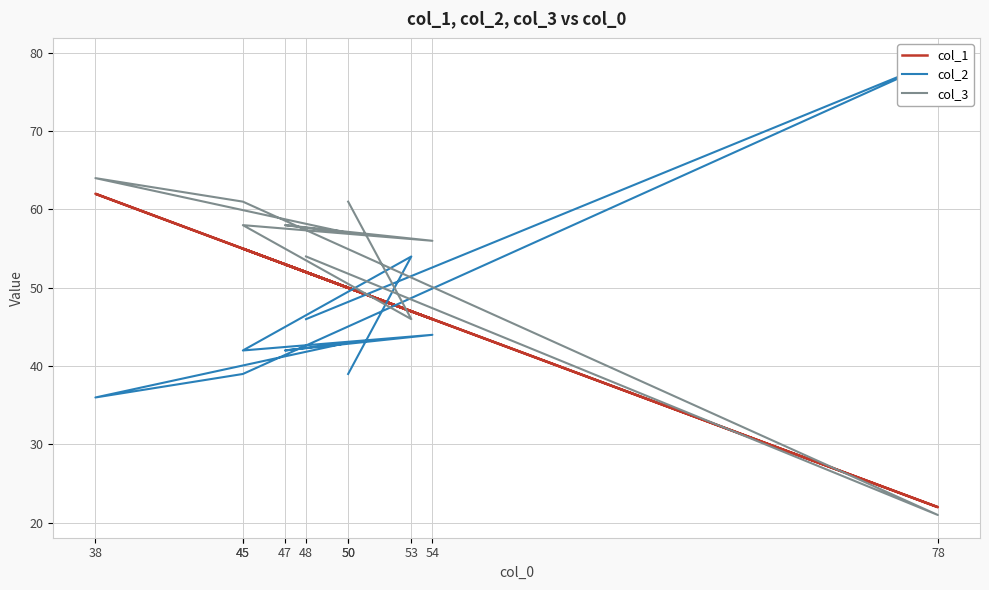

List the series in order of their overall mean, highest first.

col_3, col_1, col_2